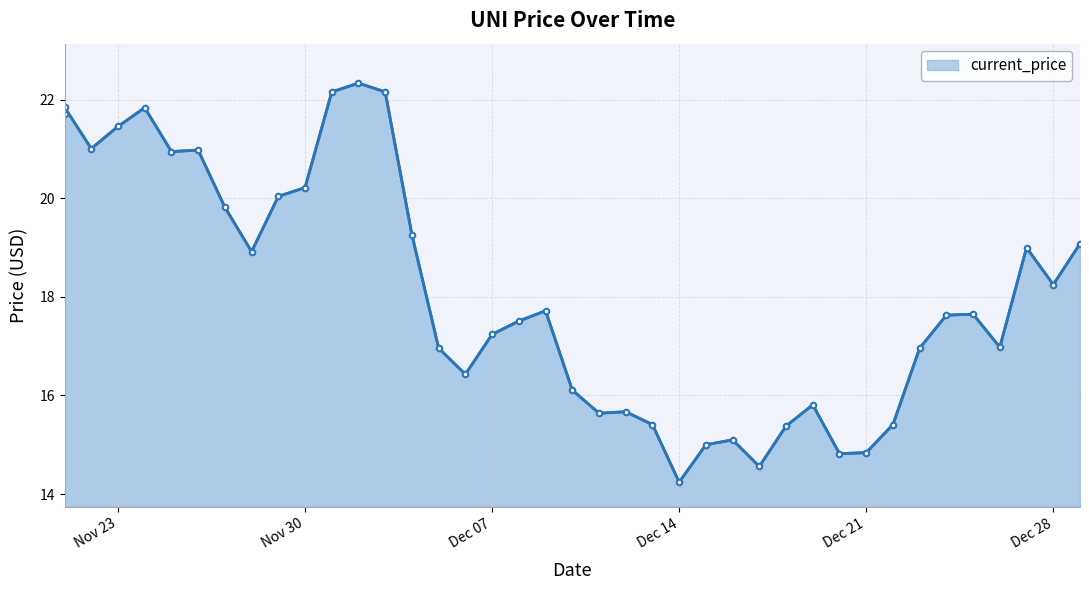

Between 12/02/2021 and 12/07/2021, which is larger?

12/02/2021